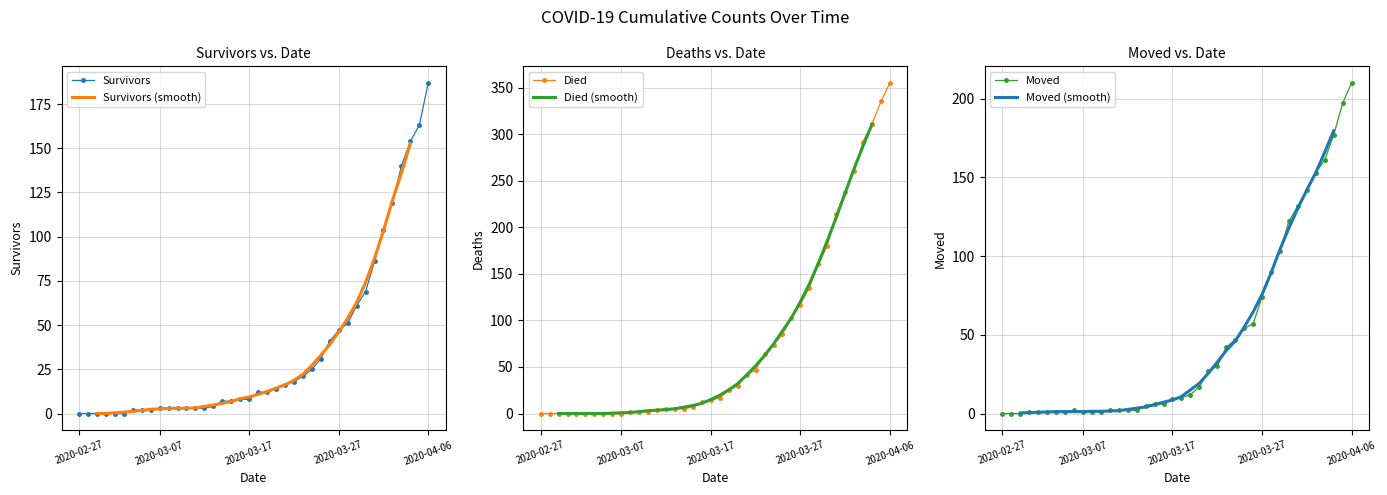

Does the chart have visible grid lines?

Yes